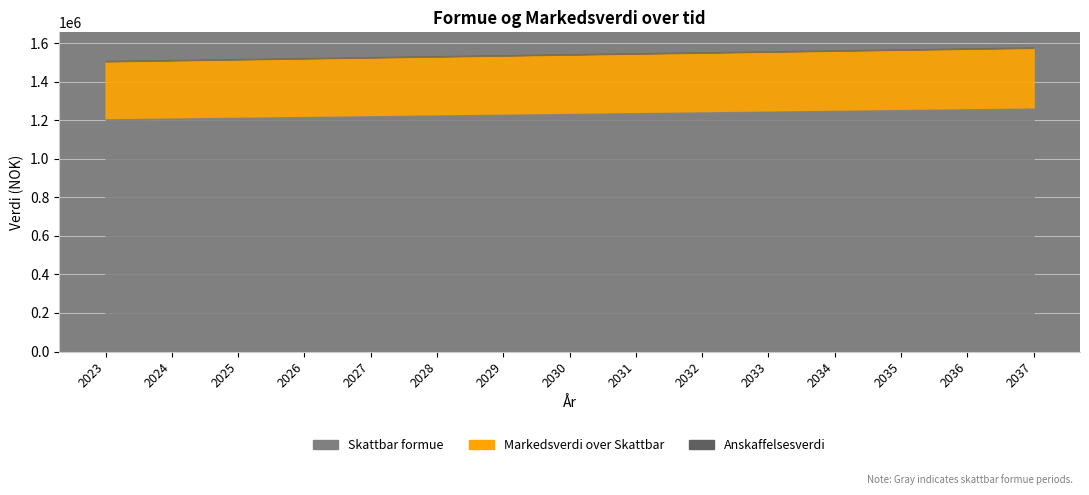

Which series has the widest spread of values?

Markedsverdi